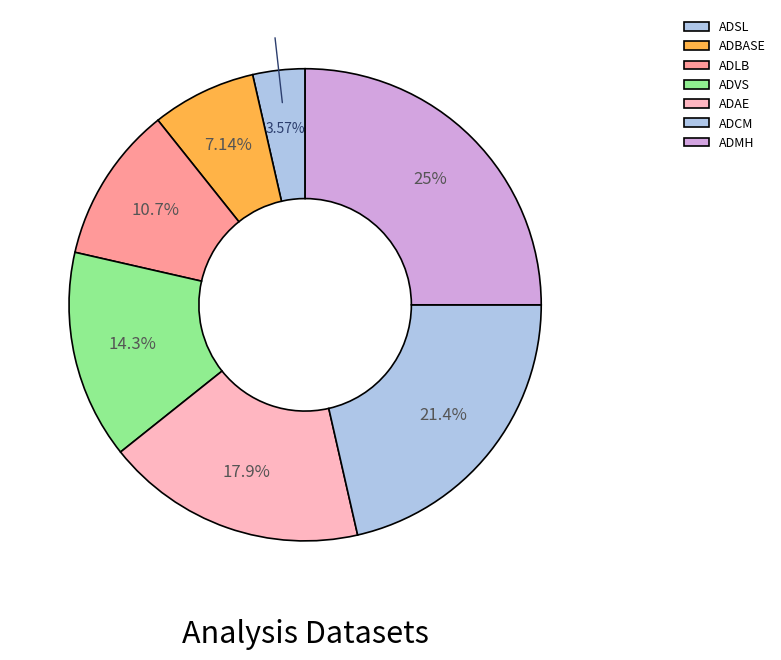

Which slice is the largest?

ADMH